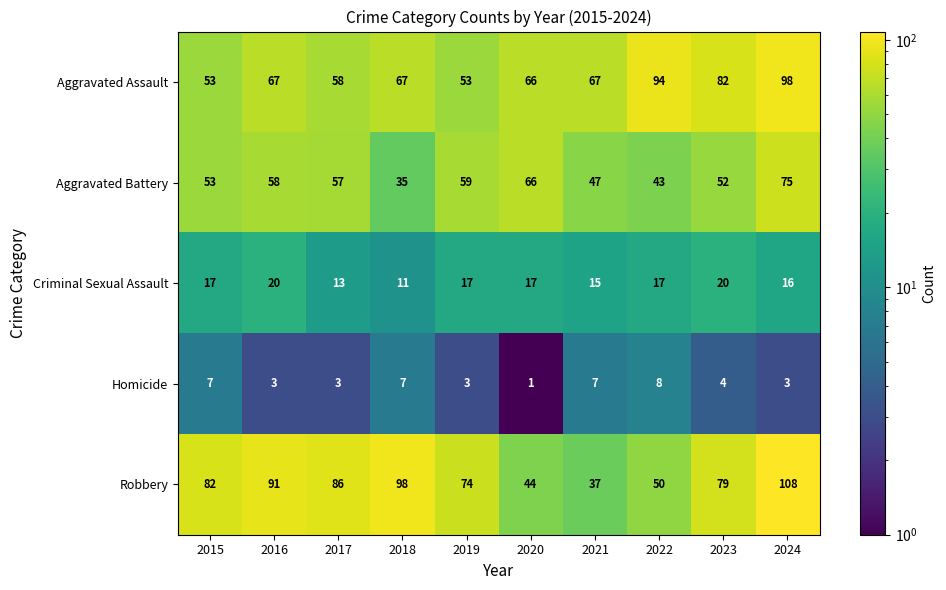

True or false: Criminal Sexual Assault has a value of 17 at 2020.

True